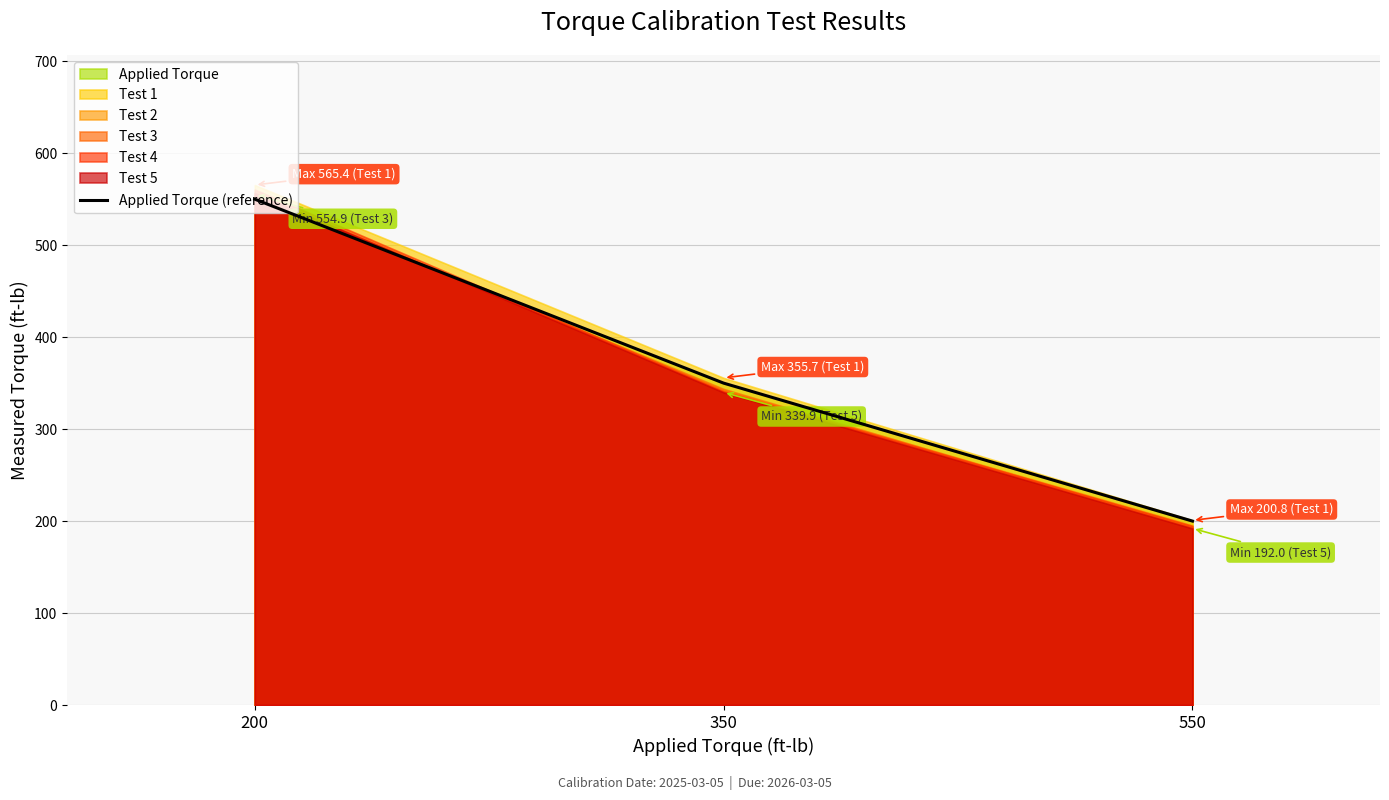

What is the difference between the maximum and second lowest values?

200